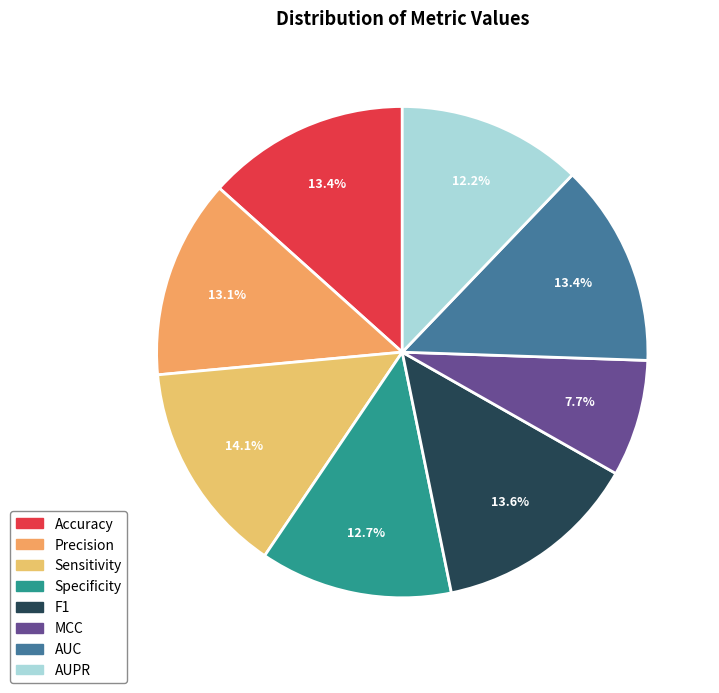

To the nearest percent, what is the difference between the largest and smallest slice percentages?

6%